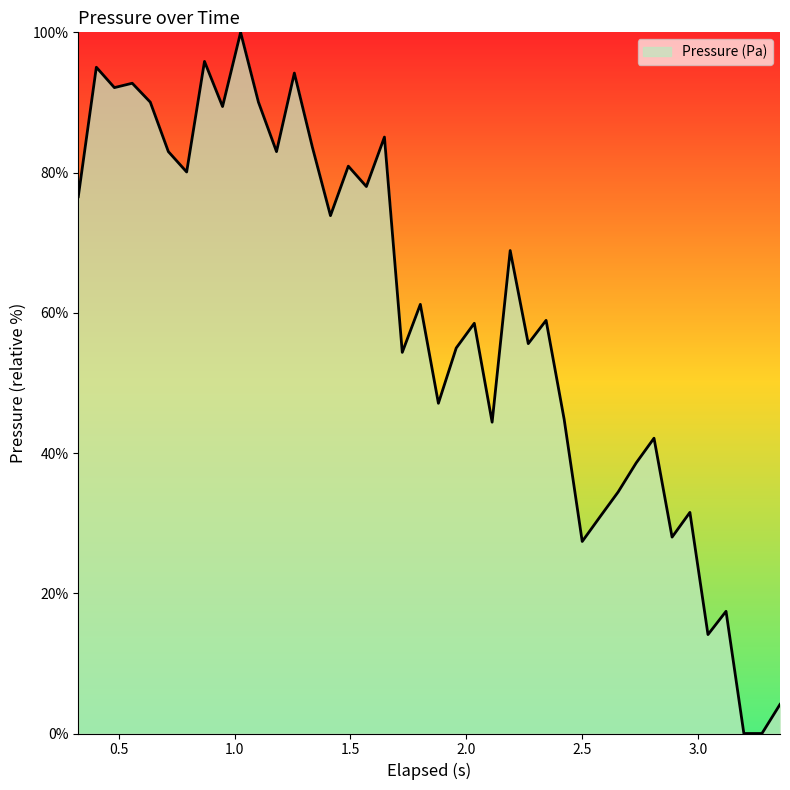

What is the greatest value displayed?

100.0